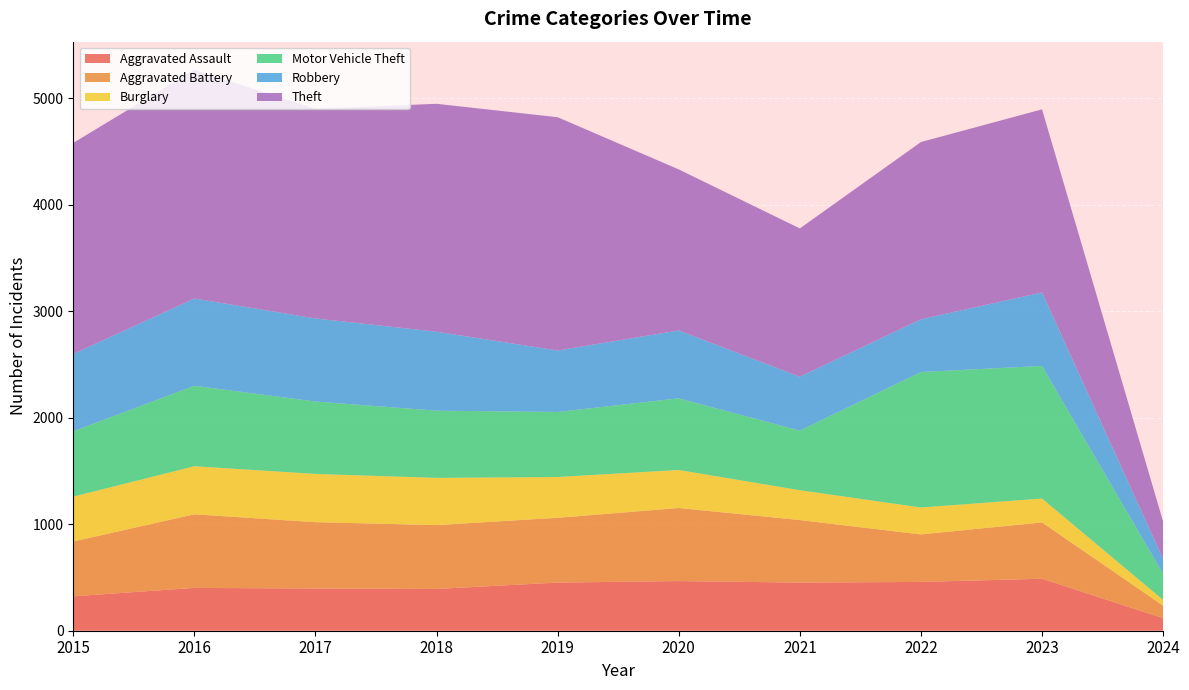

Reading right to left, transcribe all the data shown in this chart.

Aggravated Assault: 2024=118	2023=488	2022=458	2021=452	2020=466	2019=452	2018=392	2017=396	2016=402	2015=323
Aggravated Battery: 2024=117	2023=529	2022=446	2021=587	2020=686	2019=608	2018=600	2017=623	2016=691	2015=515
Burglary: 2024=54	2023=224	2022=253	2021=280	2020=357	2019=383	2018=443	2017=453	2016=451	2015=421
Motor Vehicle Theft: 2024=245	2023=1245	2022=1272	2021=560	2020=673	2019=611	2018=631	2017=680	2016=756	2015=614
Robbery: 2024=139	2023=690	2022=495	2021=506	2020=637	2019=577	2018=741	2017=780	2016=819	2015=726
Theft: 2024=351	2023=1719	2022=1664	2021=1392	2020=1512	2019=2190	2018=2140	2017=1968	2016=2148	2015=1981